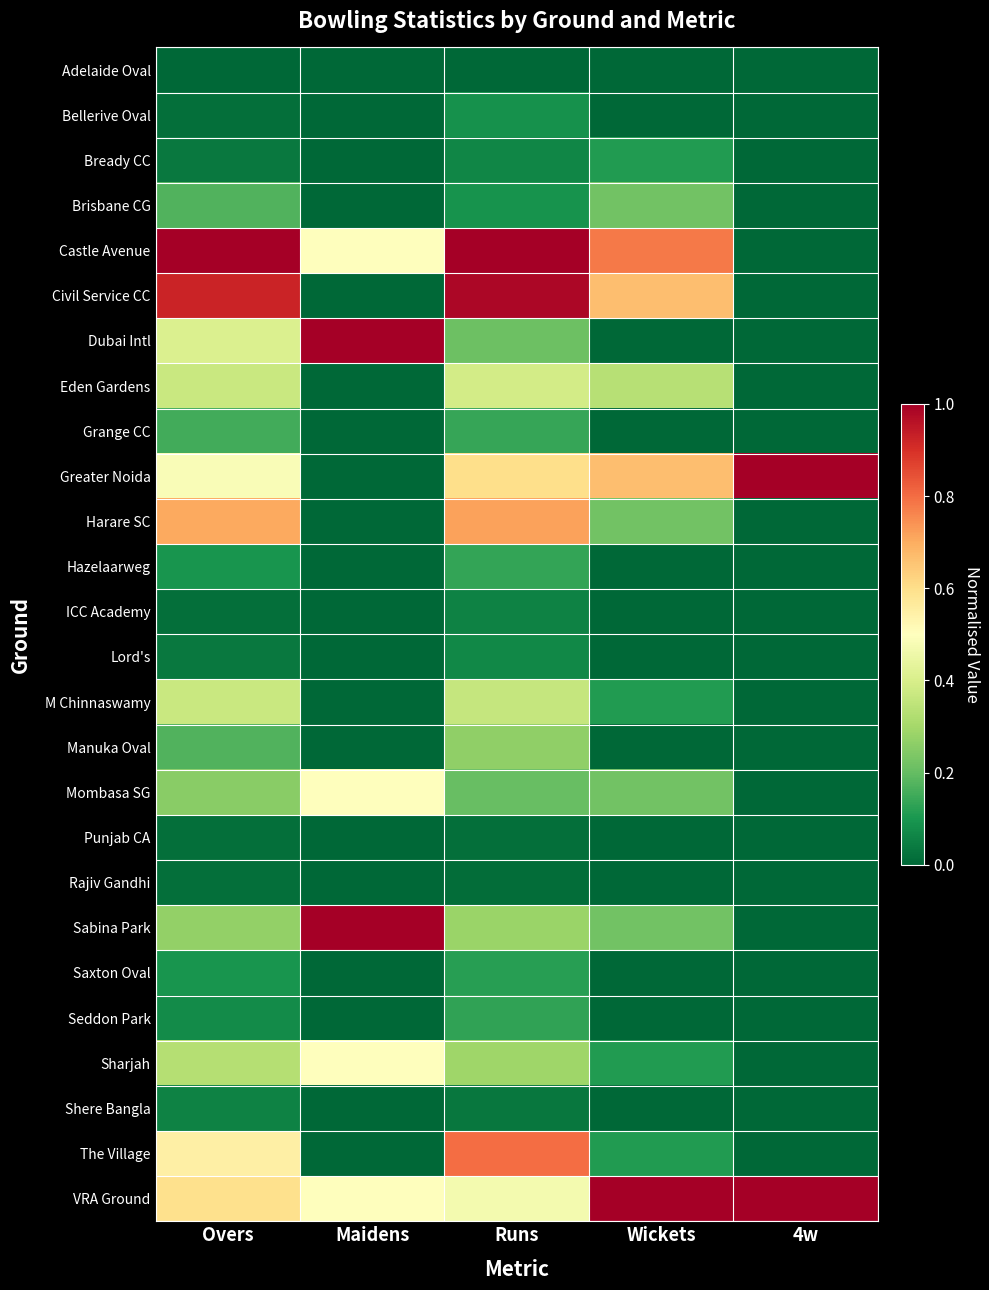

Reading left to right, list all the values displayed in this chart.

Adelaide Oval: Overs=0.0	Maidens=0.0	Runs=0.0	Wickets=0.0	4w=0.0
Bellerive Oval: Overs=0.0	Maidens=0.0	Runs=0.1	Wickets=0.0	4w=0.0
Bready CC: Overs=0.0	Maidens=0.0	Runs=0.1	Wickets=0.1	4w=0.0
Brisbane CG: Overs=0.2	Maidens=0.0	Runs=0.1	Wickets=0.2	4w=0.0
Castle Avenue: Overs=1.0	Maidens=0.5	Runs=1.0	Wickets=0.8	4w=0.0
Civil Service CC: Overs=0.9	Maidens=0.0	Runs=1.0	Wickets=0.7	4w=0.0
Dubai Intl: Overs=0.4	Maidens=1.0	Runs=0.2	Wickets=0.0	4w=0.0
Eden Gardens: Overs=0.4	Maidens=0.0	Runs=0.4	Wickets=0.3	4w=0.0
Grange CC: Overs=0.2	Maidens=0.0	Runs=0.1	Wickets=0.0	4w=0.0
Greater Noida: Overs=0.5	Maidens=0.0	Runs=0.6	Wickets=0.7	4w=1.0
Harare SC: Overs=0.7	Maidens=0.0	Runs=0.7	Wickets=0.2	4w=0.0
Hazelaarweg: Overs=0.1	Maidens=0.0	Runs=0.1	Wickets=0.0	4w=0.0
ICC Academy: Overs=0.0	Maidens=0.0	Runs=0.1	Wickets=0.0	4w=0.0
Lord's: Overs=0.0	Maidens=0.0	Runs=0.1	Wickets=0.0	4w=0.0
M Chinnaswamy: Overs=0.4	Maidens=0.0	Runs=0.4	Wickets=0.1	4w=0.0
Manuka Oval: Overs=0.2	Maidens=0.0	Runs=0.3	Wickets=0.0	4w=0.0
Mombasa SG: Overs=0.3	Maidens=0.5	Runs=0.2	Wickets=0.2	4w=0.0
Punjab CA: Overs=0.0	Maidens=0.0	Runs=0.0	Wickets=0.0	4w=0.0
Rajiv Gandhi: Overs=0.0	Maidens=0.0	Runs=0.0	Wickets=0.0	4w=0.0
Sabina Park: Overs=0.3	Maidens=1.0	Runs=0.3	Wickets=0.2	4w=0.0
Saxton Oval: Overs=0.1	Maidens=0.0	Runs=0.1	Wickets=0.0	4w=0.0
Seddon Park: Overs=0.1	Maidens=0.0	Runs=0.1	Wickets=0.0	4w=0.0
Sharjah: Overs=0.3	Maidens=0.5	Runs=0.3	Wickets=0.1	4w=0.0
Shere Bangla: Overs=0.1	Maidens=0.0	Runs=0.0	Wickets=0.0	4w=0.0
The Village: Overs=0.5	Maidens=0.0	Runs=0.8	Wickets=0.1	4w=0.0
VRA Ground: Overs=0.6	Maidens=0.5	Runs=0.5	Wickets=1.0	4w=1.0